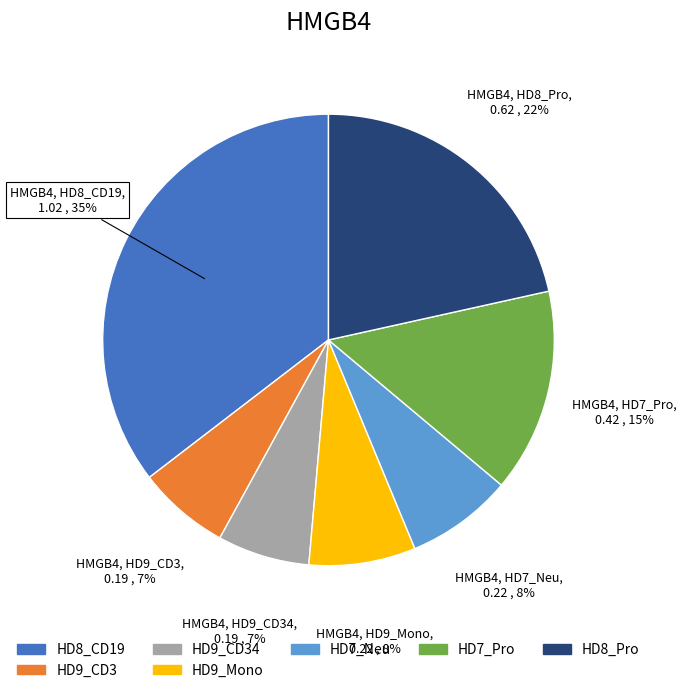

Do HD8_Pro and HD9_CD34 together represent more than half of the pie?

No